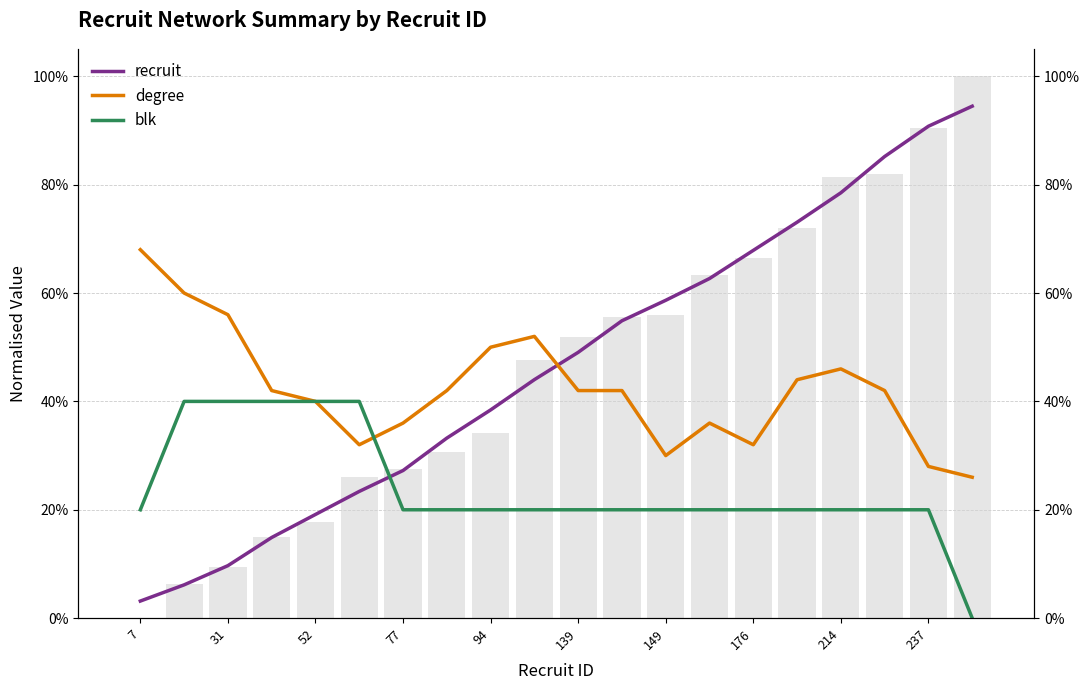

How many bars are there in each group?

3